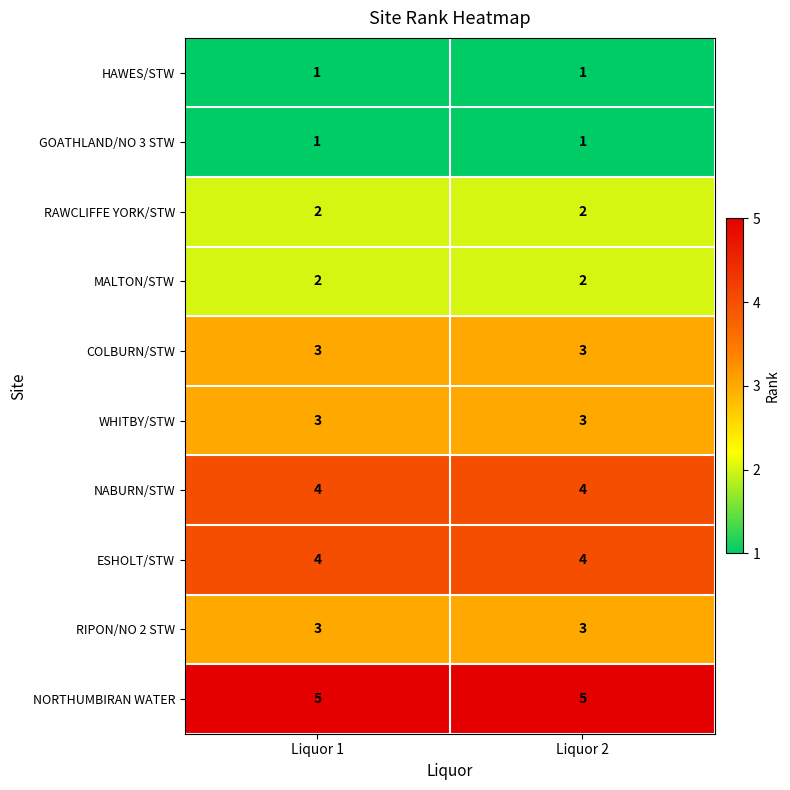

What is the maximum value for ESHOLT/STW?

4